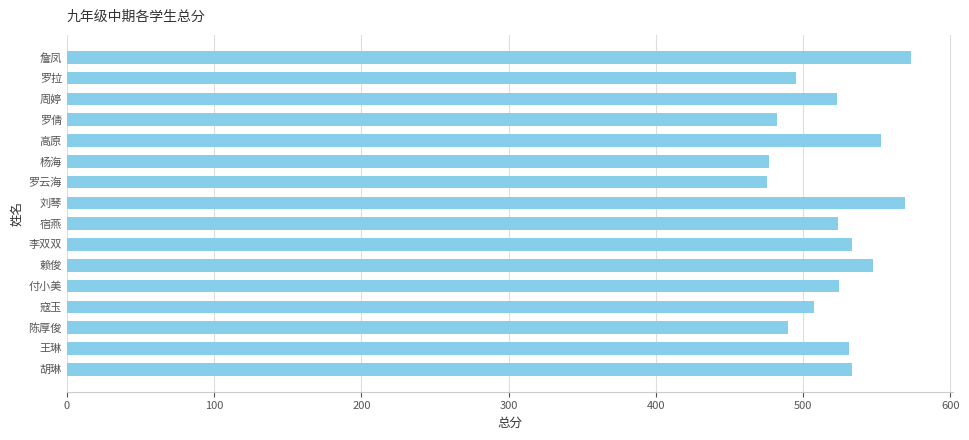

What is the sum of the values at 詹凤 and 罗倩?

1055.0